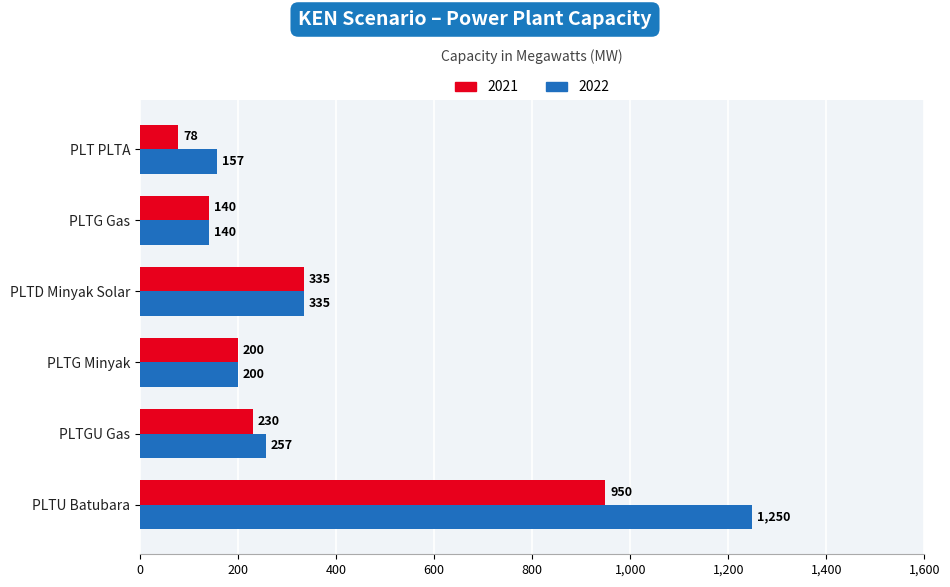

At how many categories does at least one series exceed 292?

2